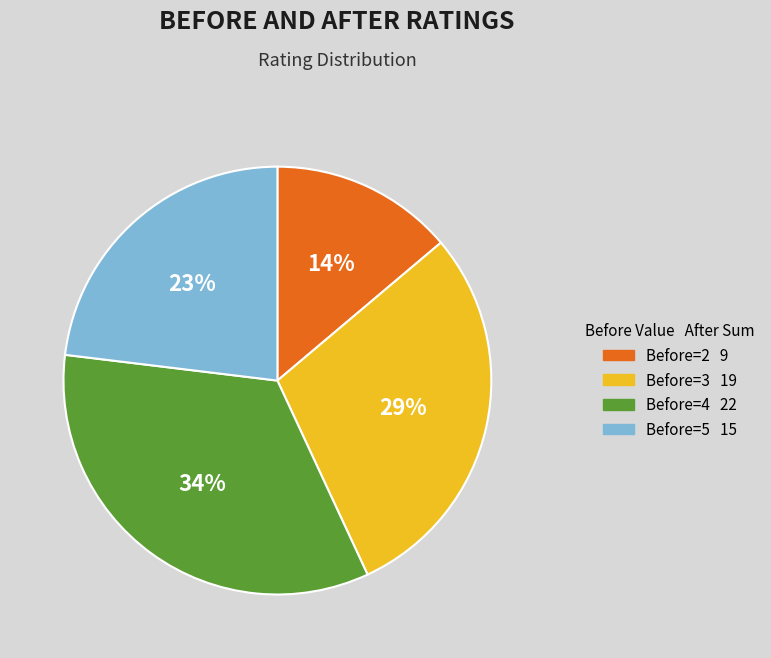

How many segments does this pie chart have?

4